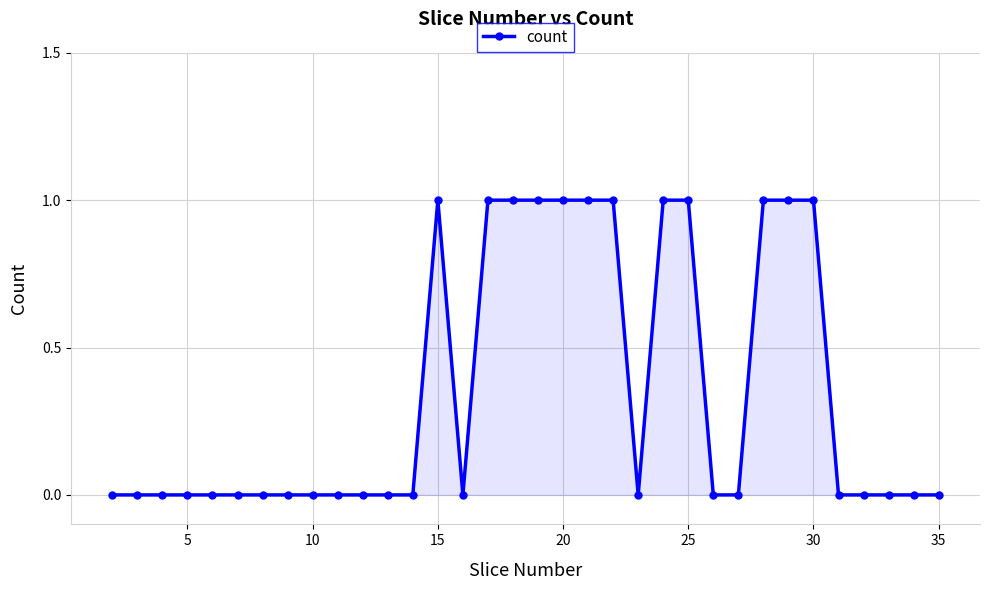

Reading right to left, extract all data points from this chart.

0	0	0	0	0	1	1	1	0	0	1	1	0	1	1	1	1	1	1	0	1	0	0	0	0	0	0	0	0	0	0	0	0	0